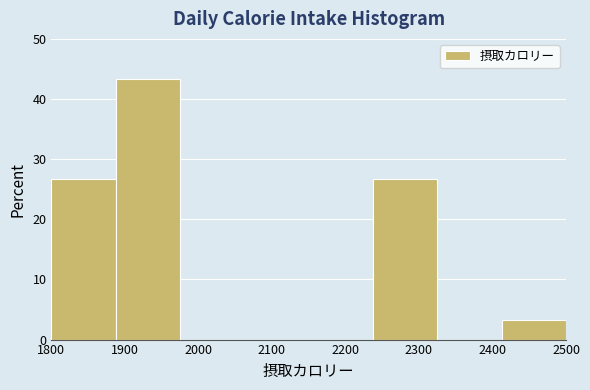

Reading left to right, list every bar in this chart as the range it spans on the x-axis followed by its height. Neither the bar edges nor the heights are printed on the chart, so give them approximately, as read against the axes.

1800 to 1890: 27
1890 to 1980: 43
1980 to 2060: 0
2060 to 2150: 0
2150 to 2240: 0
2240 to 2330: 27
2330 to 2410: 0
2410 to 2500: 3